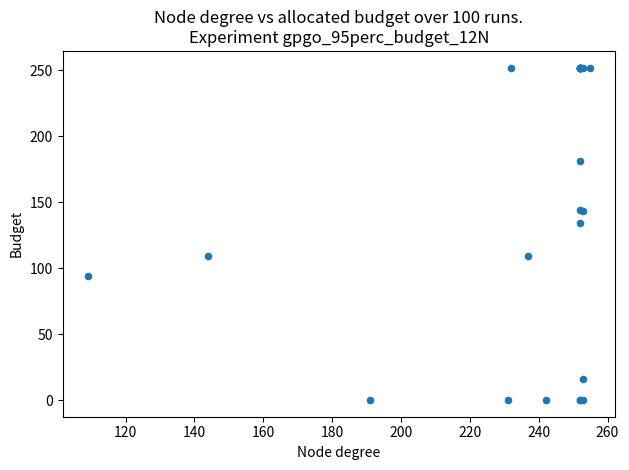

What Y value in the scatter plot is closest to 126?

134